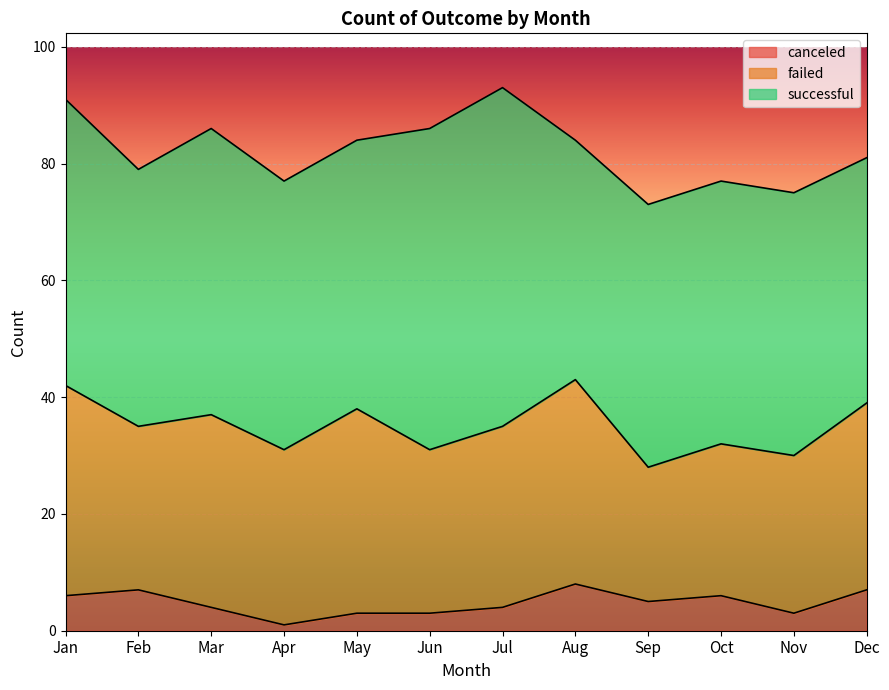

Reading left to right, list all the values displayed in this chart.

successful: Jan=49	Feb=44	Mar=49	Apr=46	May=46	Jun=55	Jul=58	Aug=41	Sep=45	Oct=45	Nov=45	Dec=42
failed: Jan=36	Feb=28	Mar=33	Apr=30	May=35	Jun=28	Jul=31	Aug=35	Sep=23	Oct=26	Nov=27	Dec=32
canceled: Jan=6	Feb=7	Mar=4	Apr=1	May=3	Jun=3	Jul=4	Aug=8	Sep=5	Oct=6	Nov=3	Dec=7